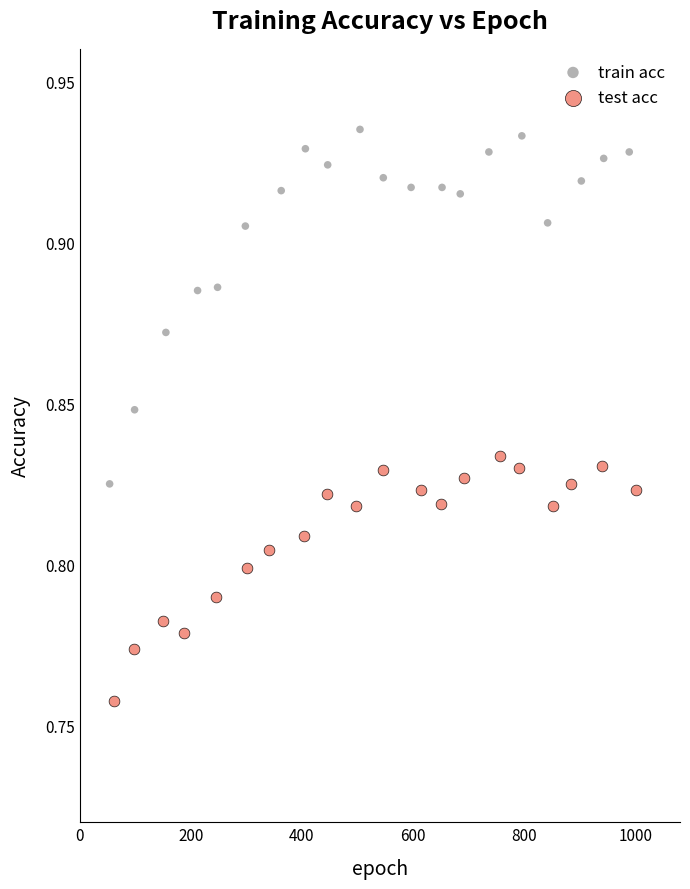

What are all the series names shown in the legend?

train acc, test acc